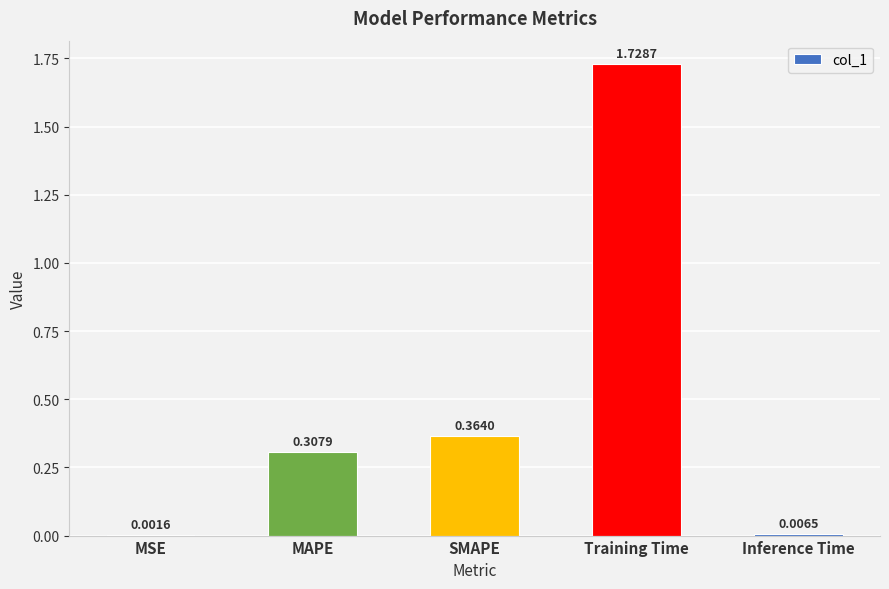

Between Inference Time and MSE, which is larger?

Inference Time